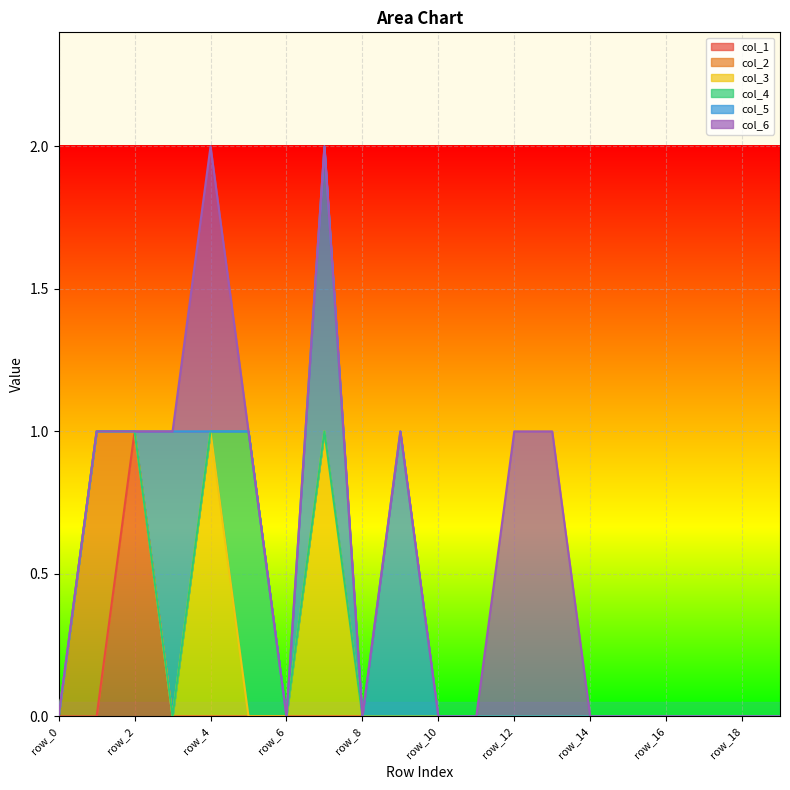

How many col_5 values are between 0 and 1?

20